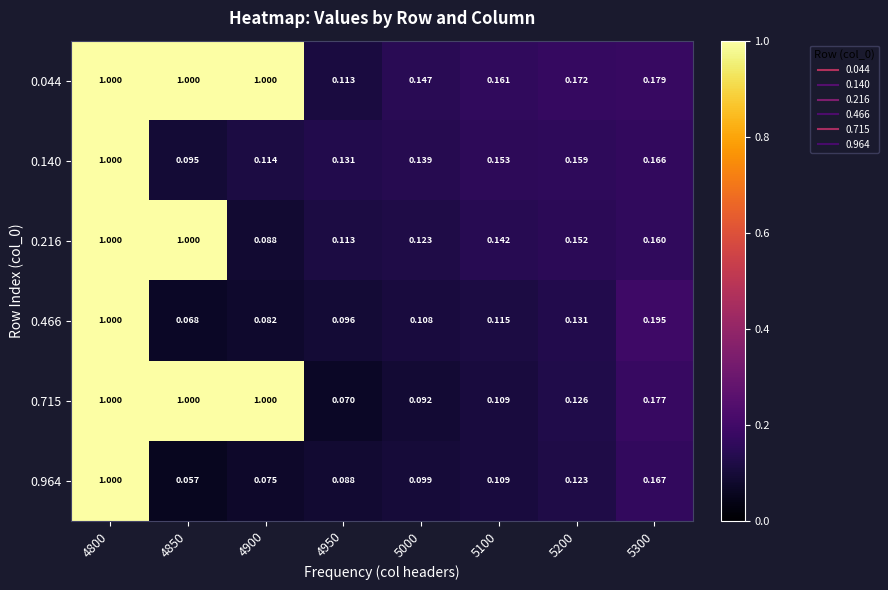

Is the value of 0.140 at 4900 greater than the value of 0.964 at 4950?

Yes